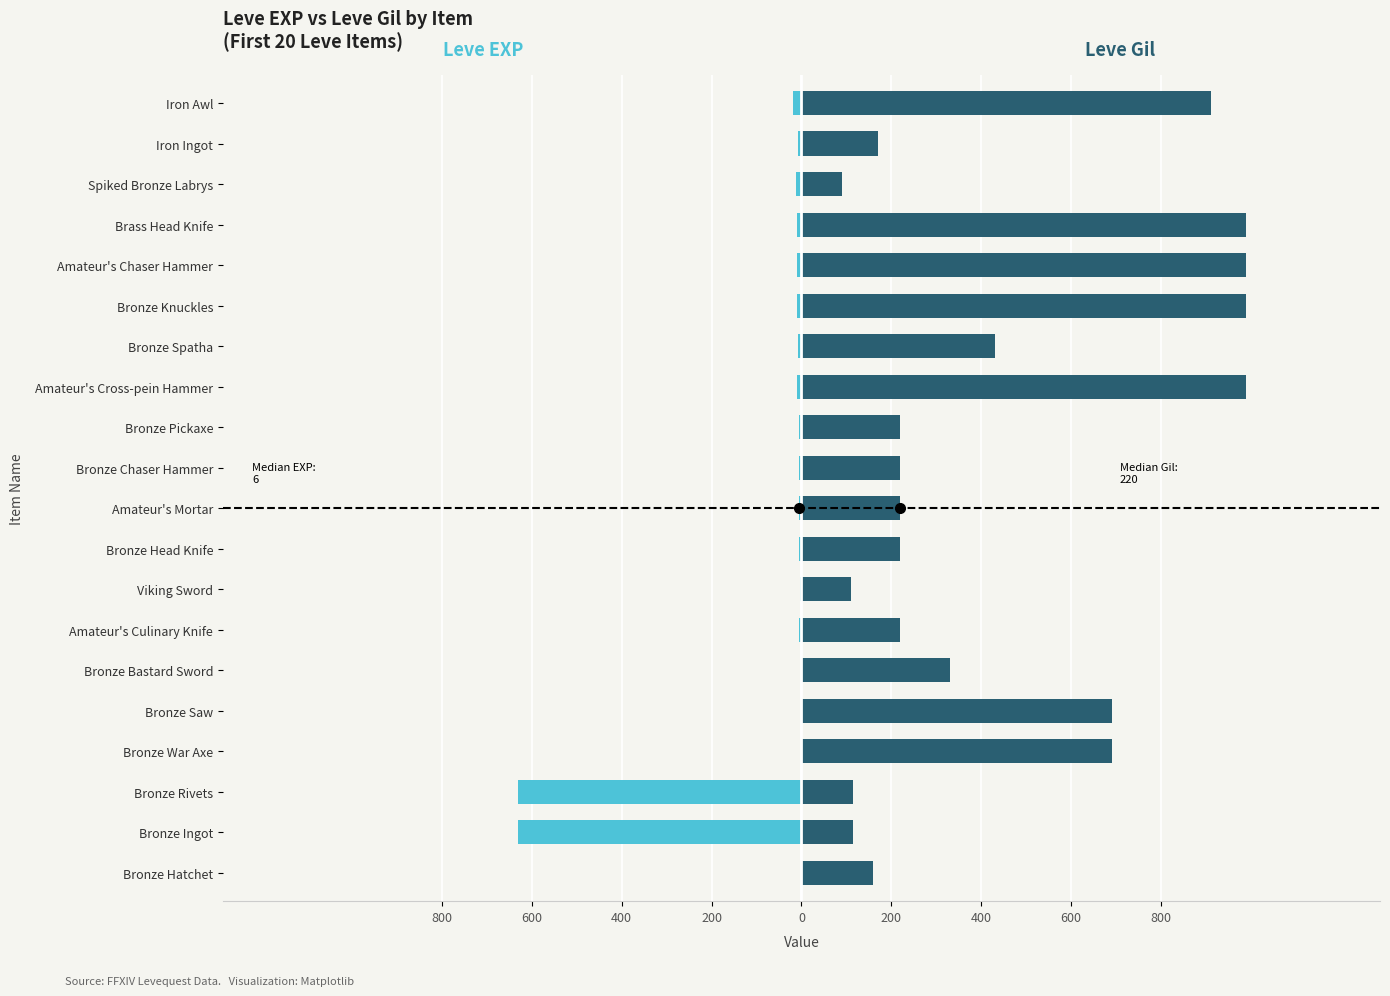

What is the minimum value shown in the chart?

-630